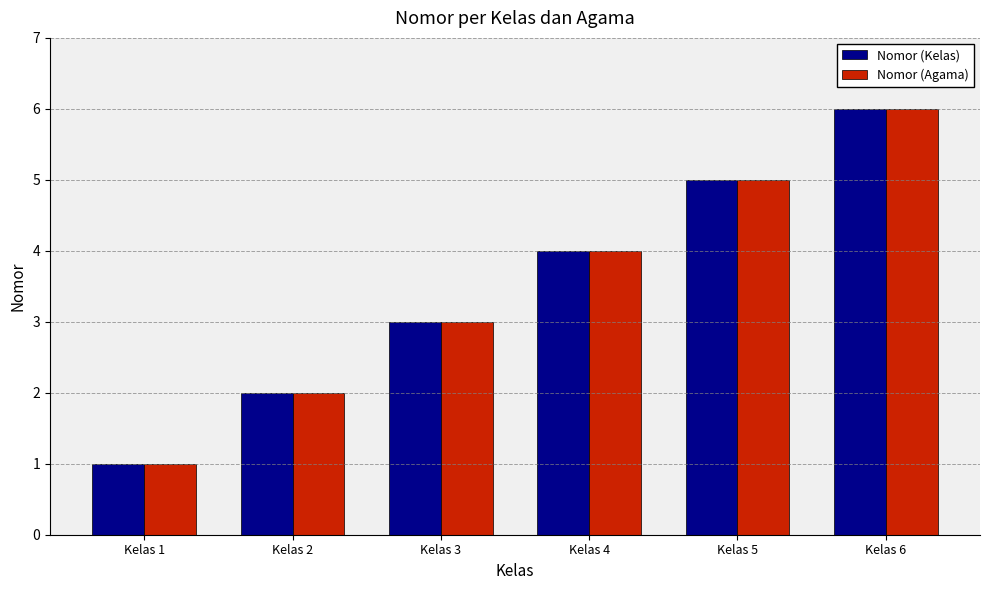

Is the value of Nomor (Agama) at Kelas 4 greater than the value of Nomor (Kelas) at Kelas 1?

Yes